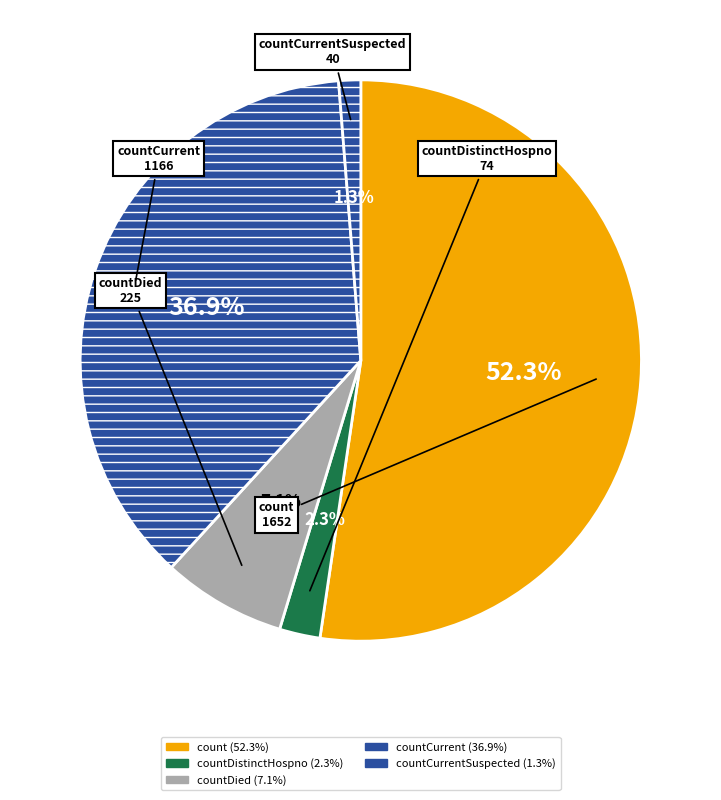

How many segments does this pie chart have?

5